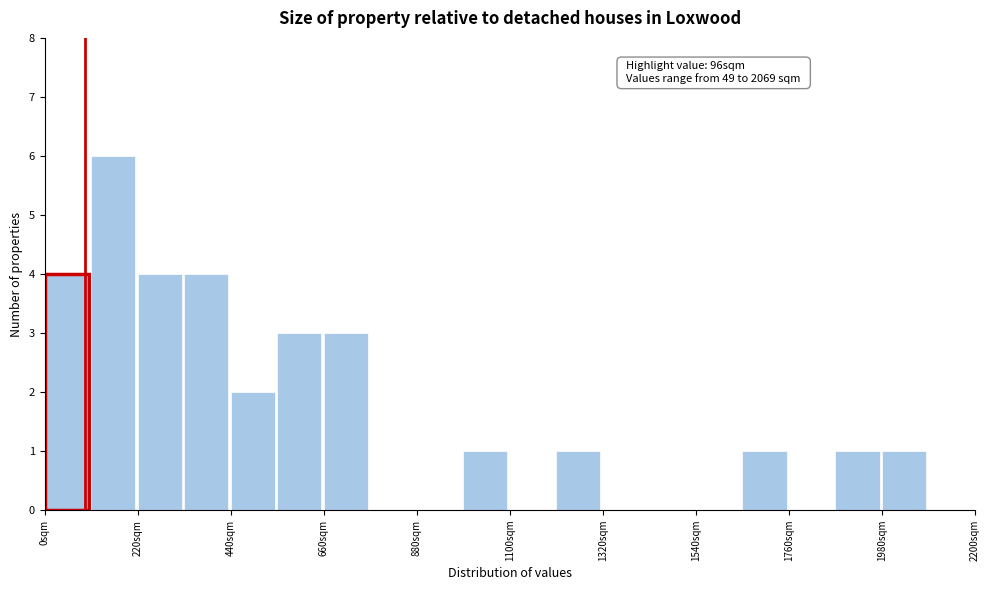

Around what value on the x-axis is the tallest bar? Give the approximate position of its centre, as read against the axis.

150